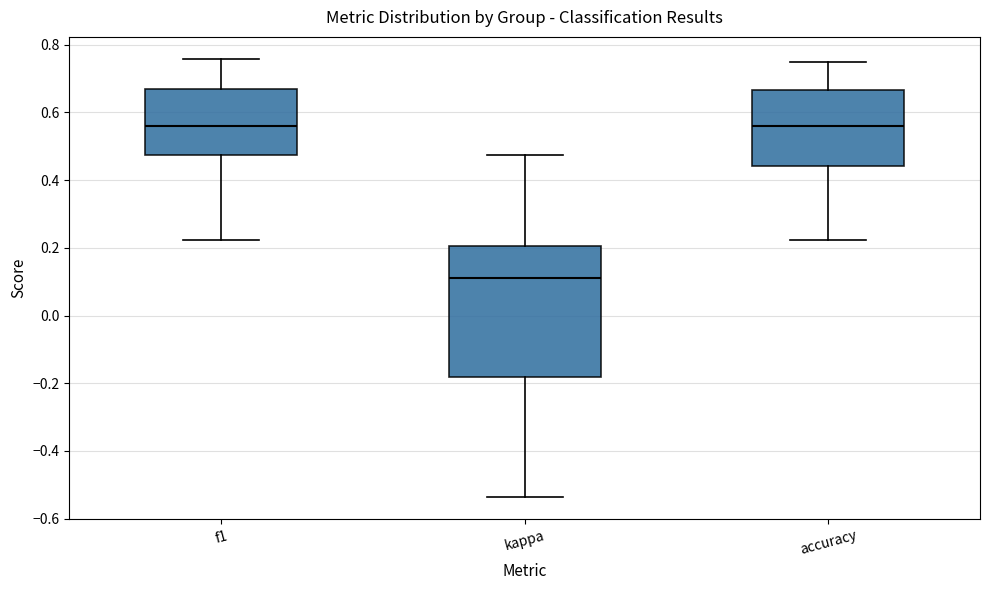

Reading left to right, transcribe this box plot: for each box, give where its median line is, the range the box spans, and where its two whiskers end, as read against the y-axis. The values are not printed on the chart, so give them approximately, as read against the axis.

f1: median 0.56, box 0.48 to 0.66, whiskers 0.22 to 0.76
kappa: median 0.12, box -0.18 to 0.20, whiskers -0.54 to 0.48
accuracy: median 0.56, box 0.44 to 0.66, whiskers 0.22 to 0.76